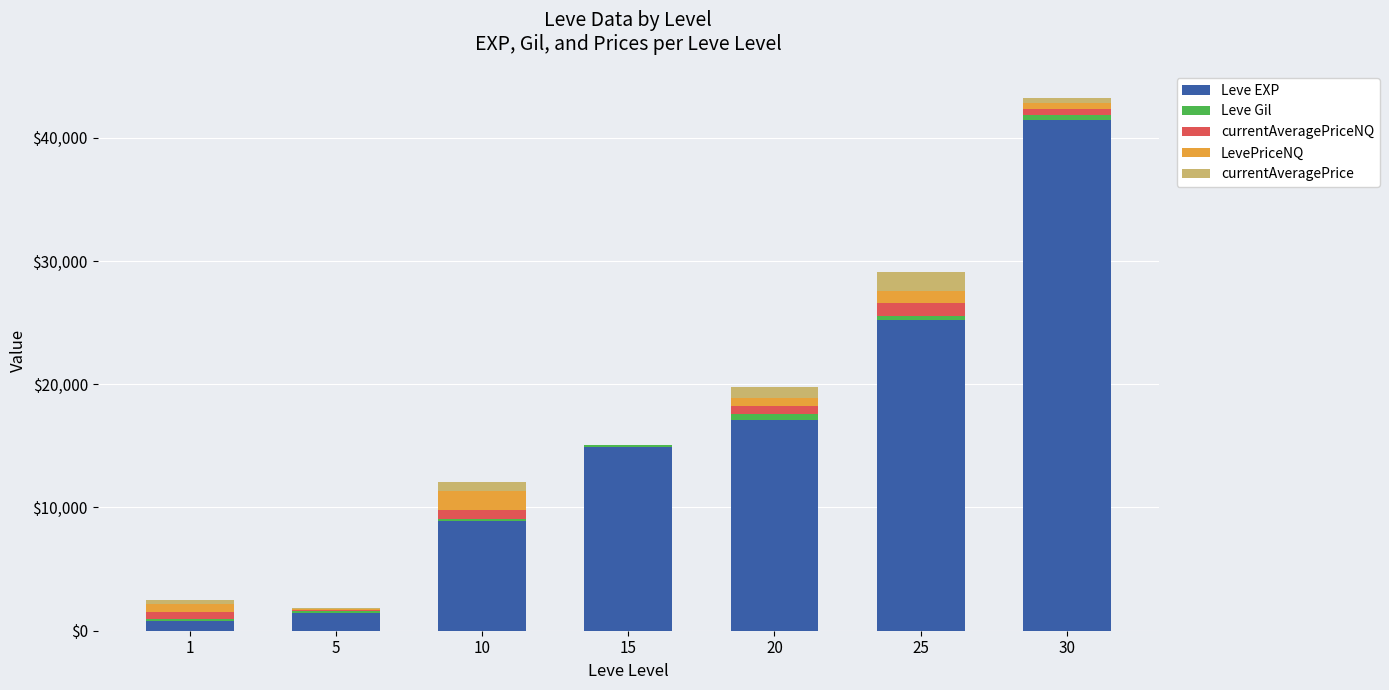

Are the bars horizontal?

No